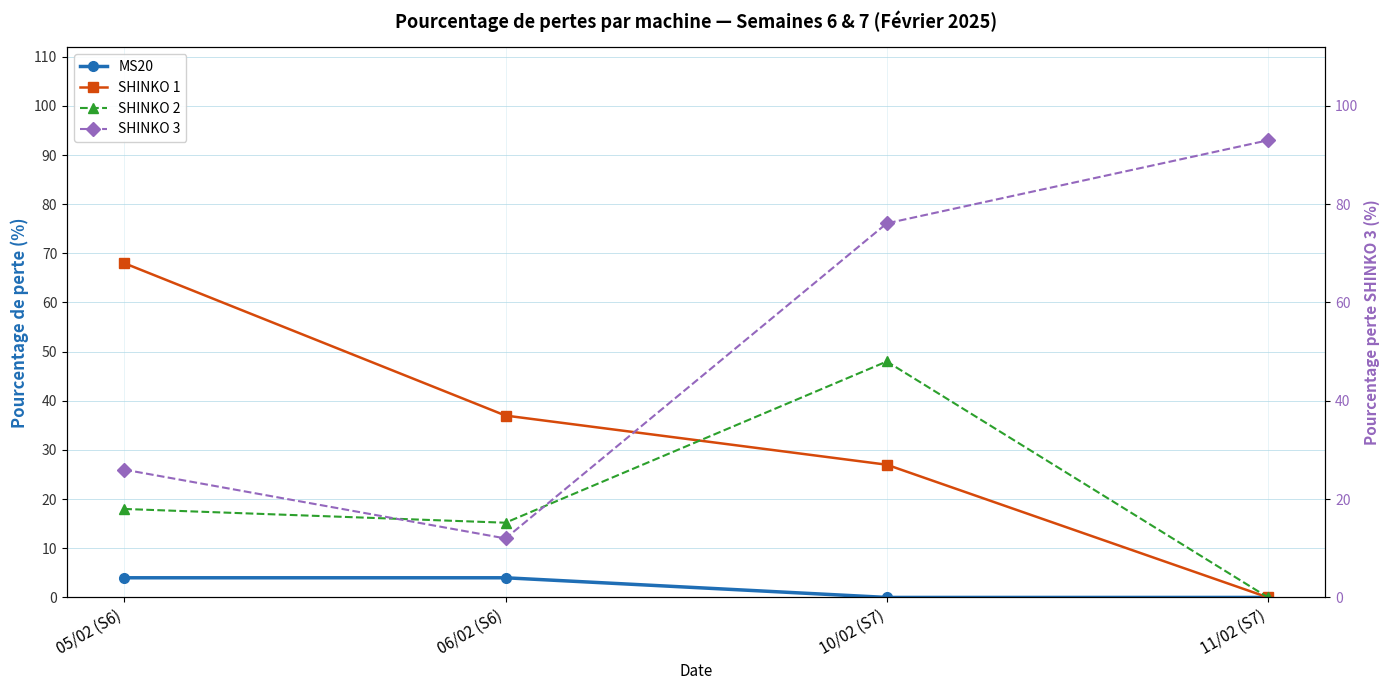

What is the label of the 1st point from the left?

05/02 (S6)